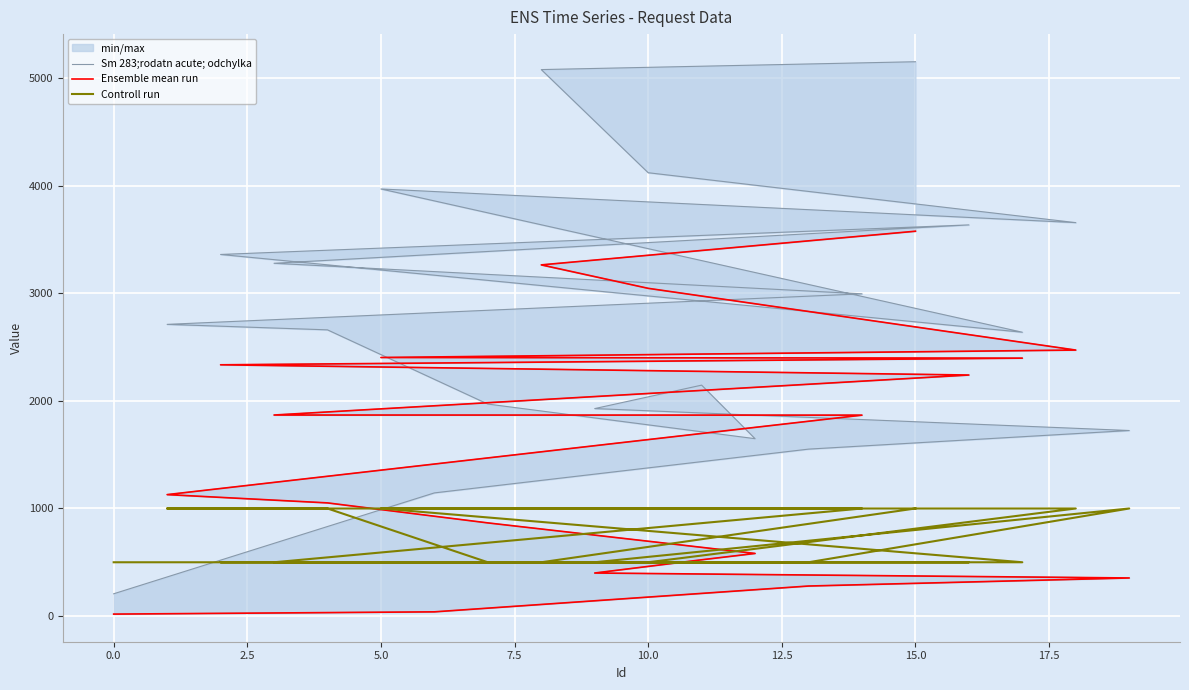

What is the average value of the Sm 283;rodatn acute; odchylka series?

2780